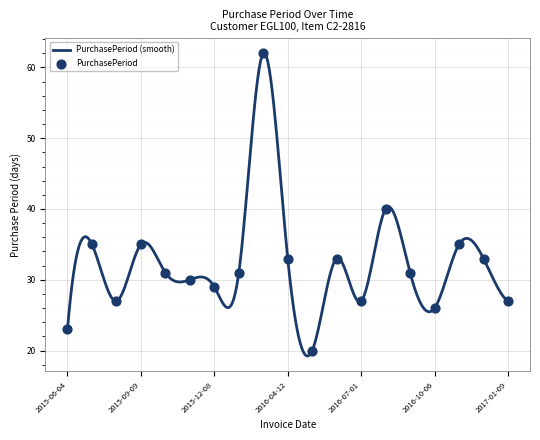

Between 2016-01-08 and 2016-08-10, which is larger?

2016-08-10